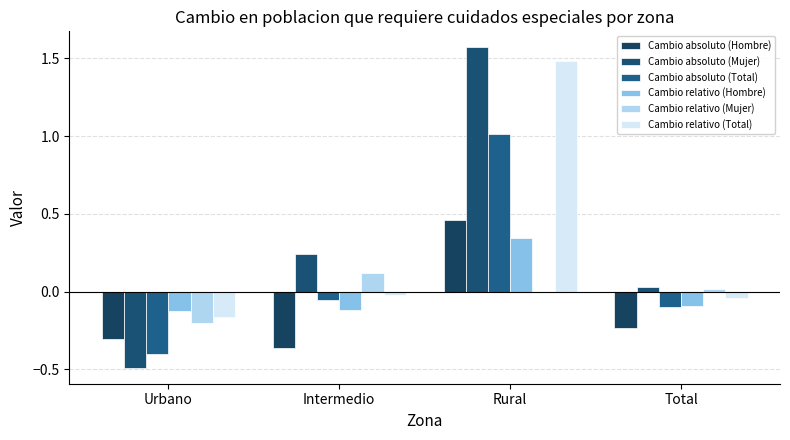

How many values in the Cambio absoluto (Total) series exceed 0?

1